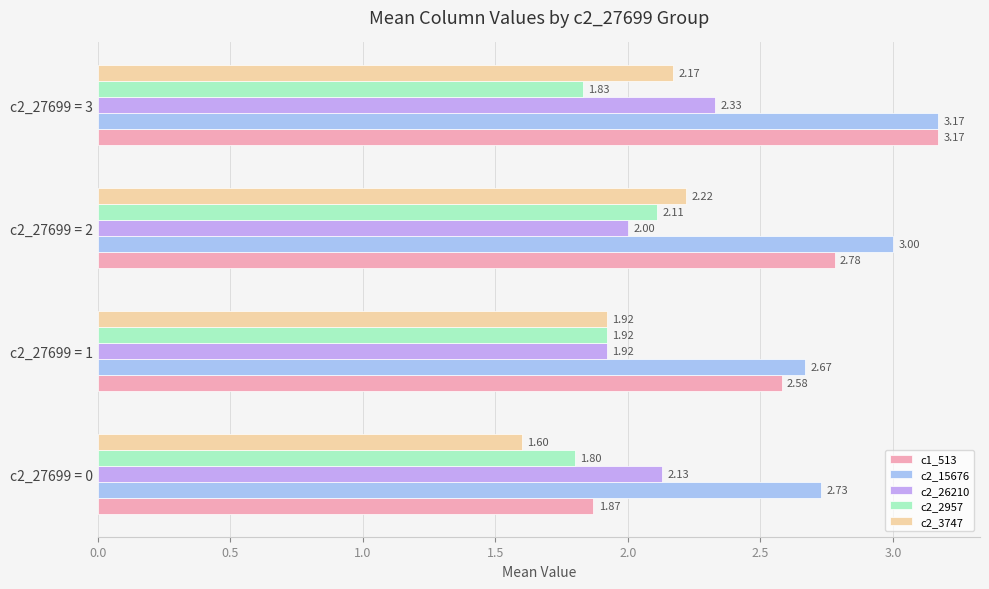

List the labels in order of c1_513 value, largest first.

c2_27699 = 3, c2_27699 = 2, c2_27699 = 1, c2_27699 = 0